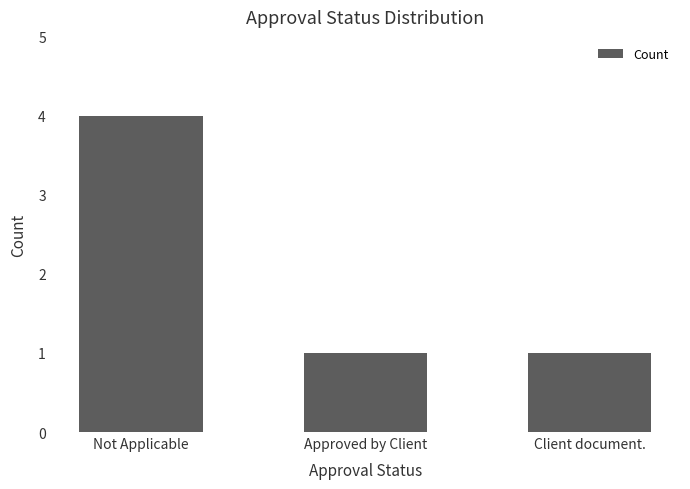

What is the approximate value at Approved by Client?

1